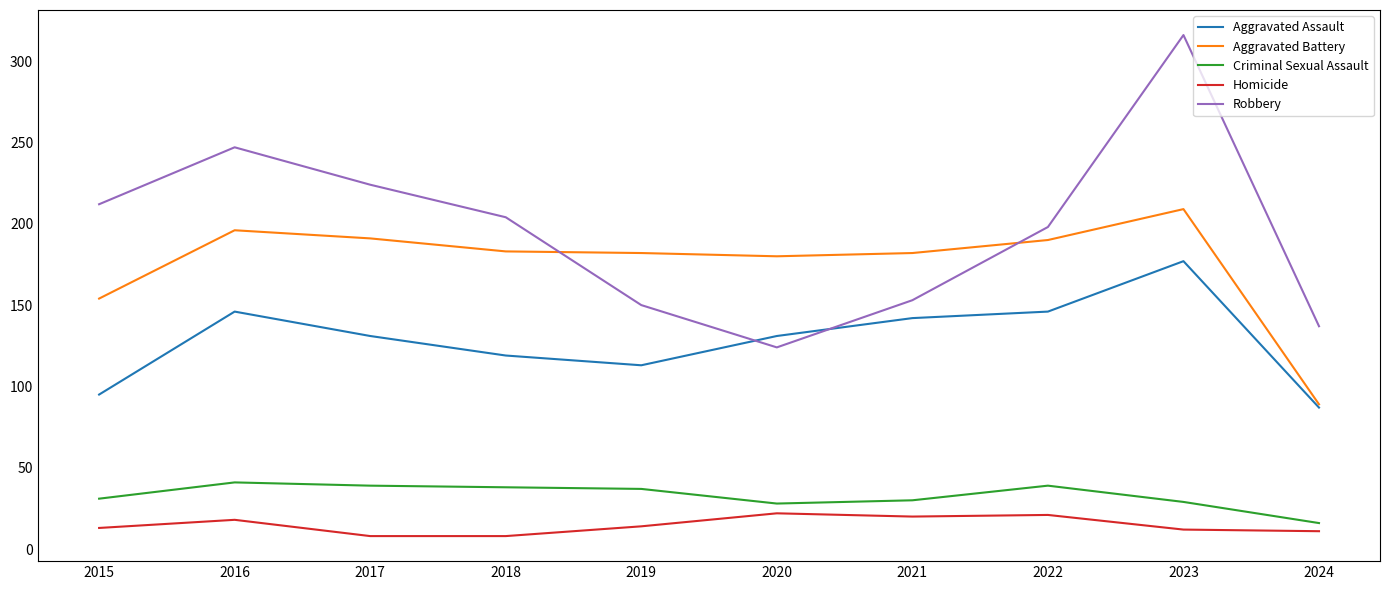

Is the value of Aggravated Battery at 2021 greater than the value of Criminal Sexual Assault at 2022?

Yes